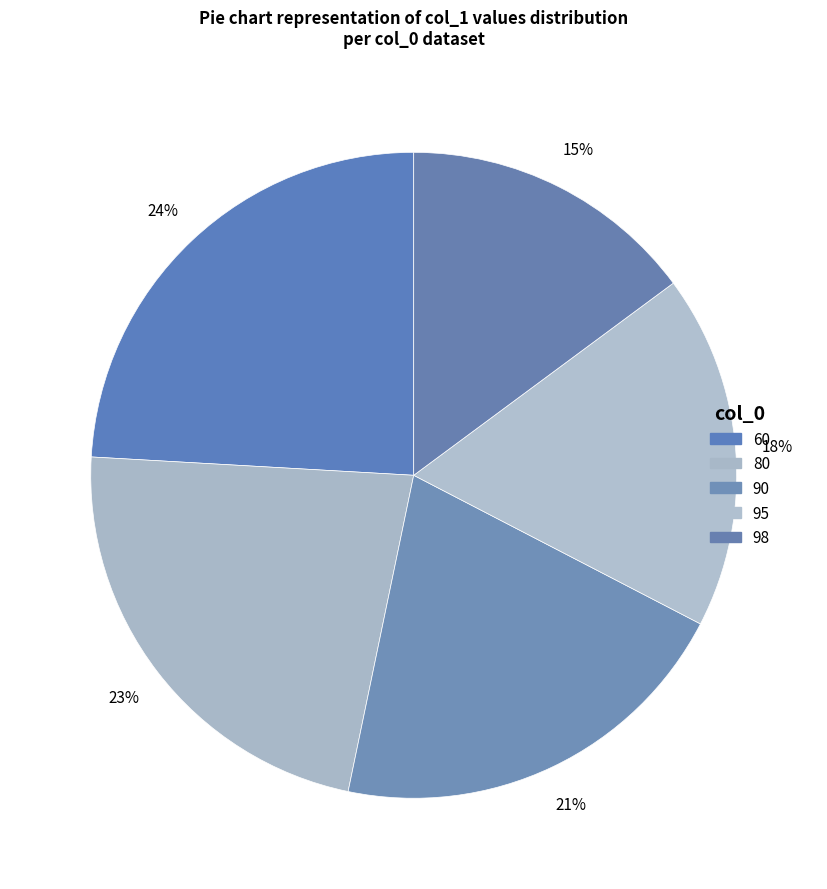

Approximately how many times larger is the value at 98 compared to 80?

0.7